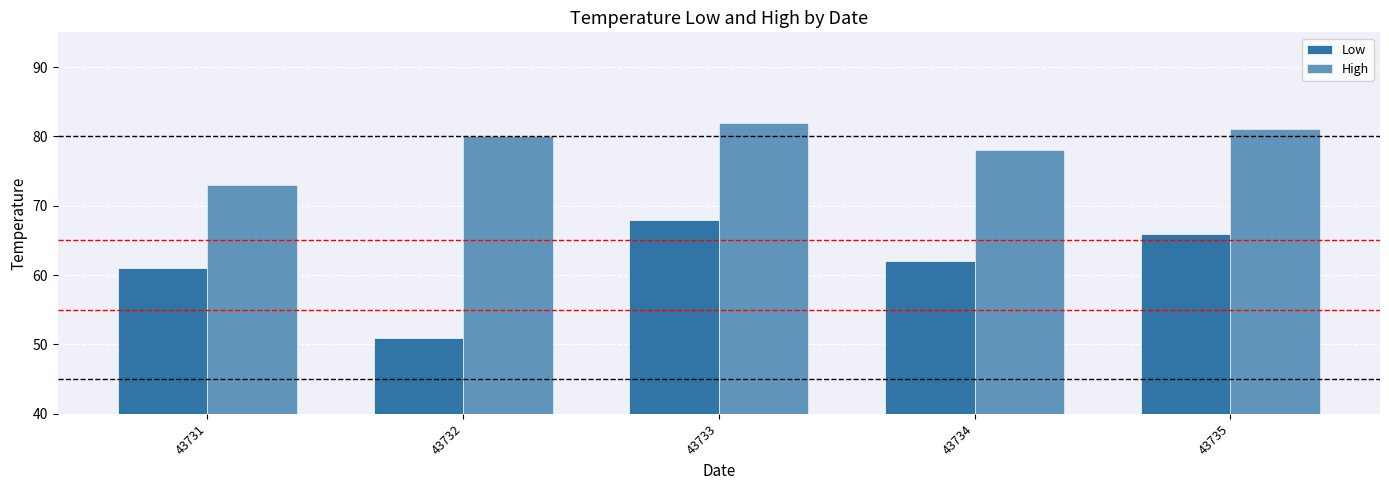

How many groups of bars are there?

5